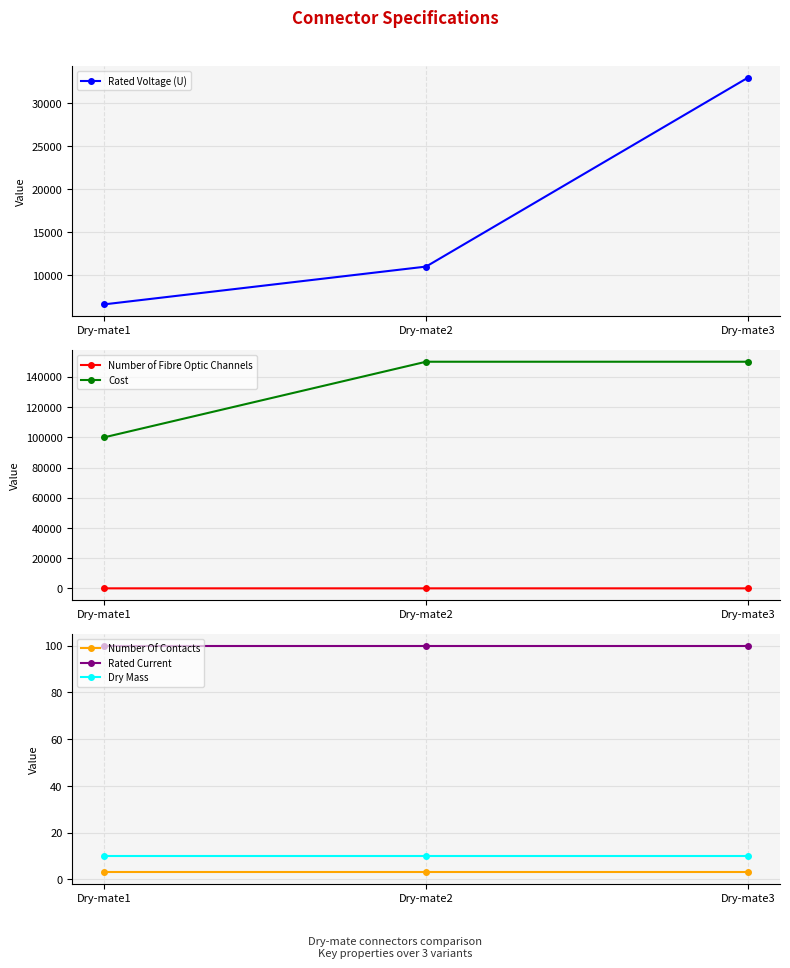

What is the difference between the Rated Voltage (U) values at Dry-mate2 and Dry-mate3?

22000